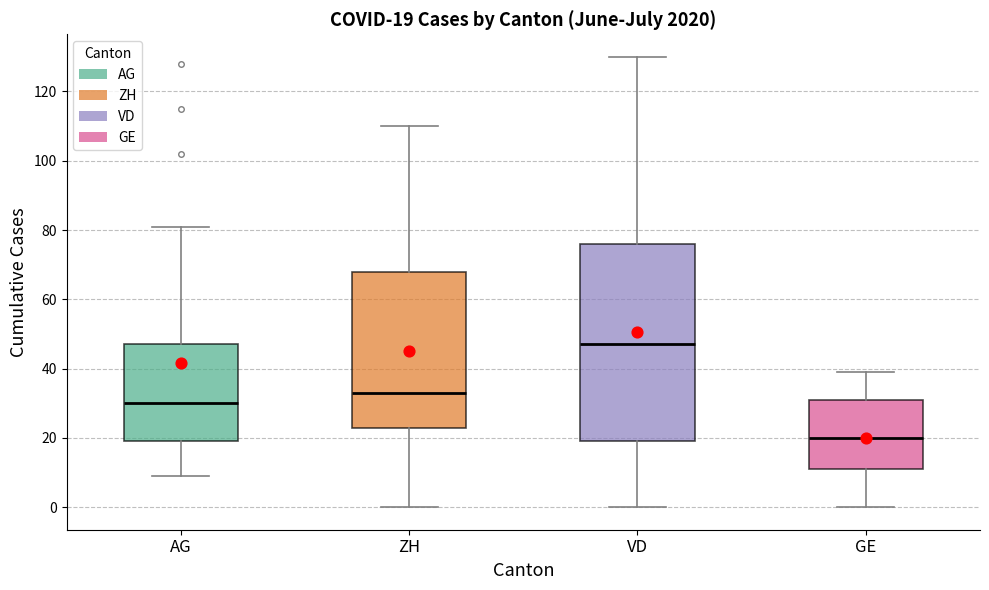

Comparing the boxes themselves (not the whiskers), which one is the tallest?

VD